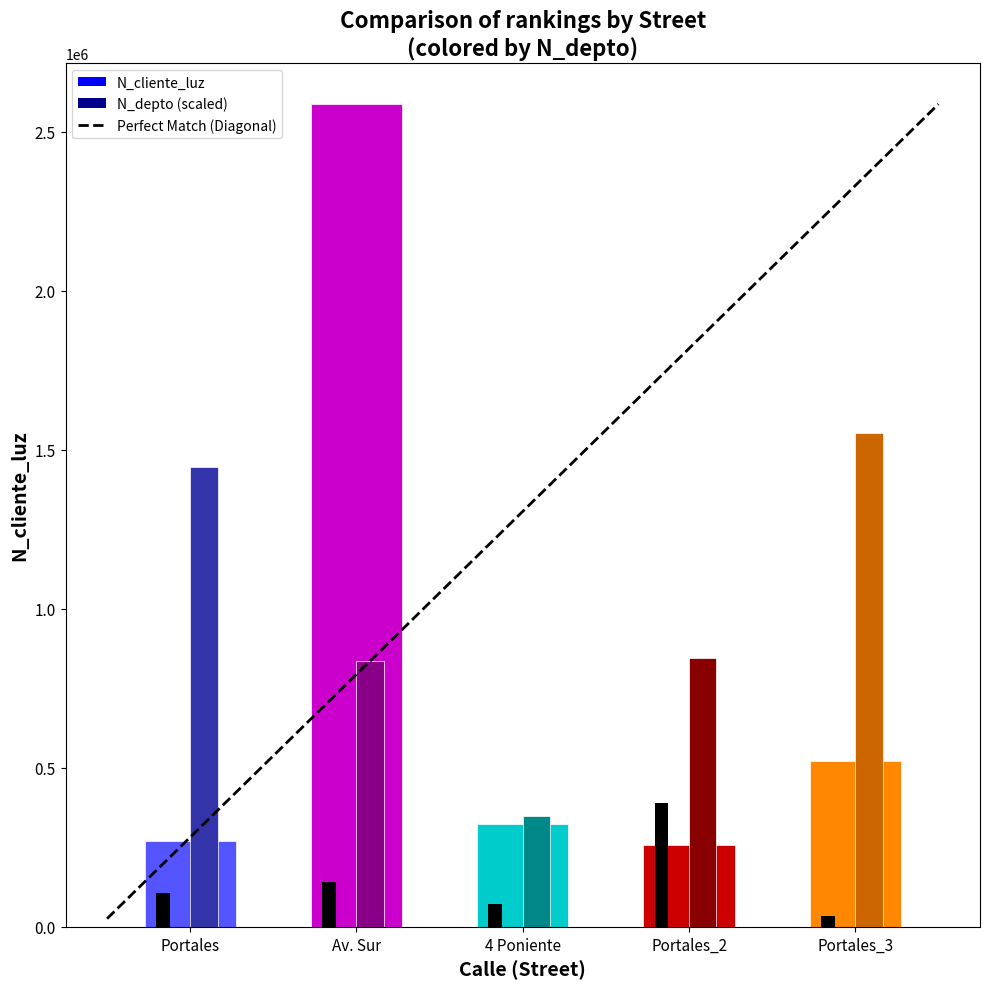

What is the difference between the highest and lowest values at Av. Sur?

2445242.3